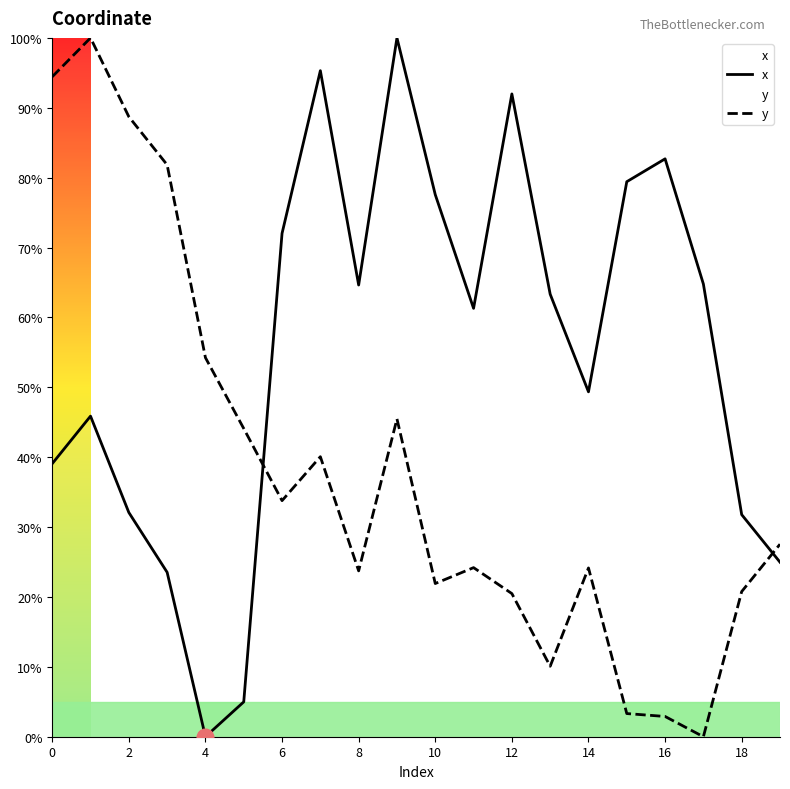

At 16, list the series in order from largest to smallest.

x, y